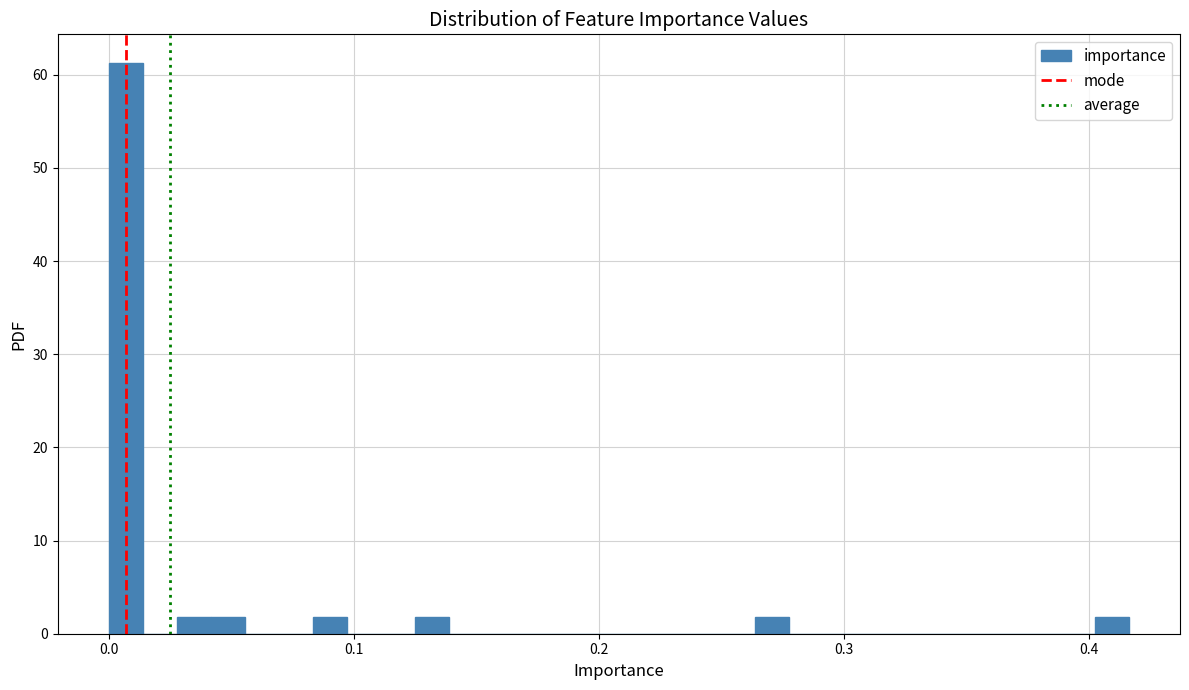

Read against the x-axis, roughly where is the centre of the tallest bar?

0.01